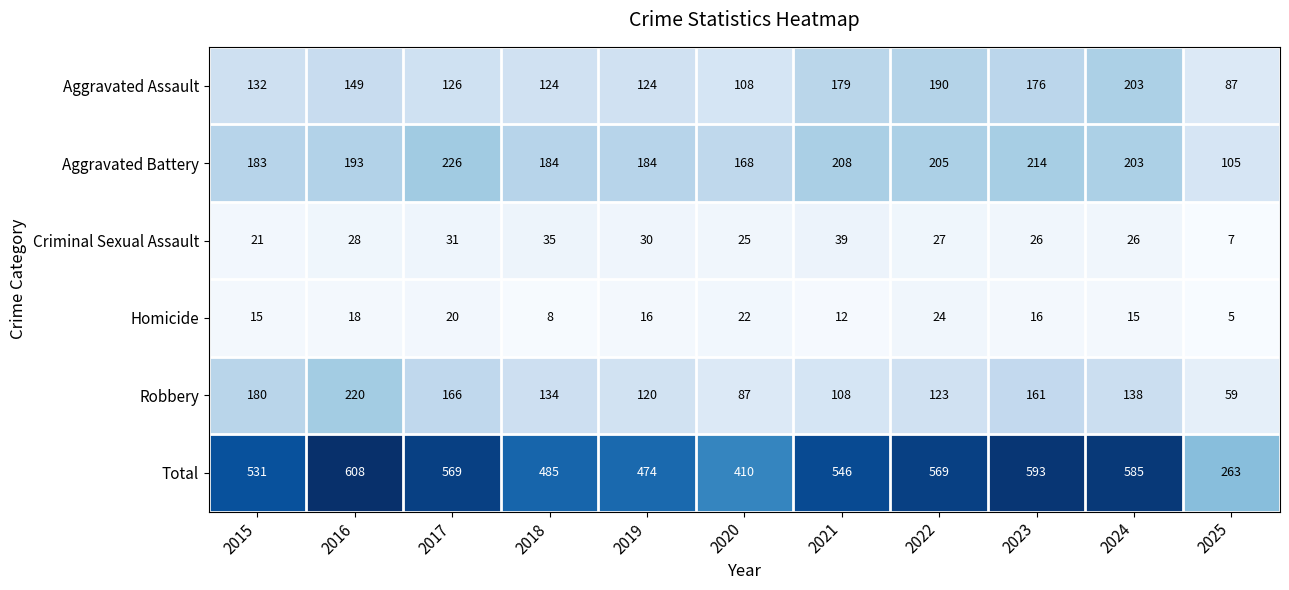

Read the Homicide value at 2022.

24